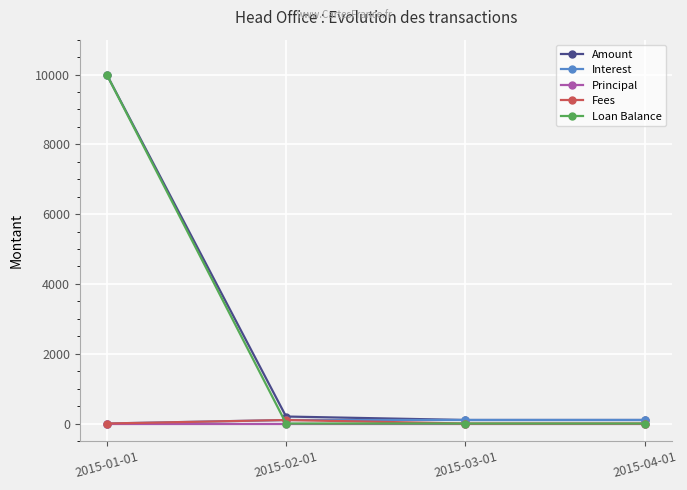

What is the lowest value of the Amount series?

101.0